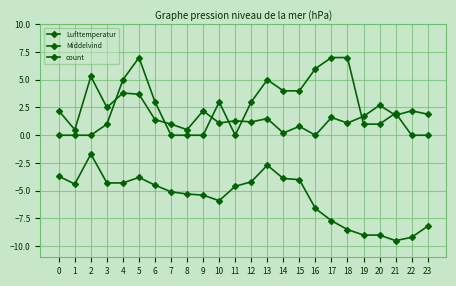

How many data points does each series have?

24